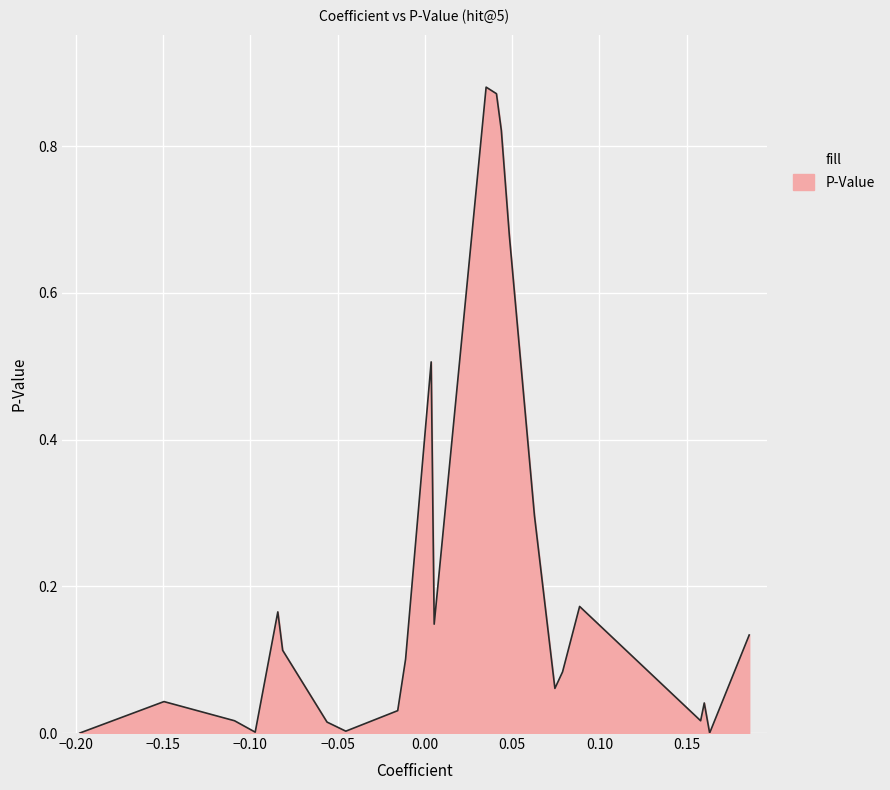

True or false: there are more than 0 points higher than both neighbors.

True